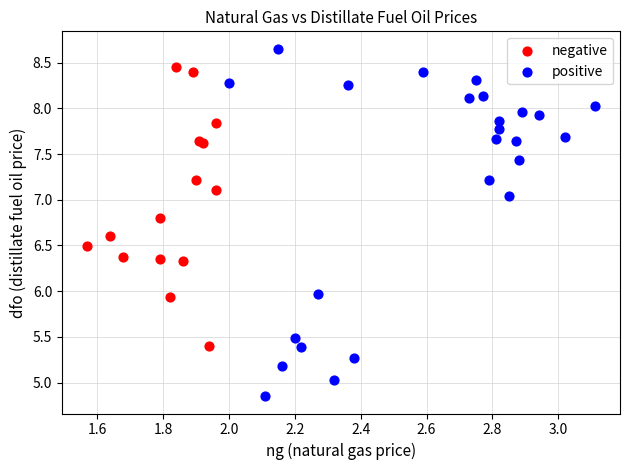

Which series contains the highest Y value?

positive